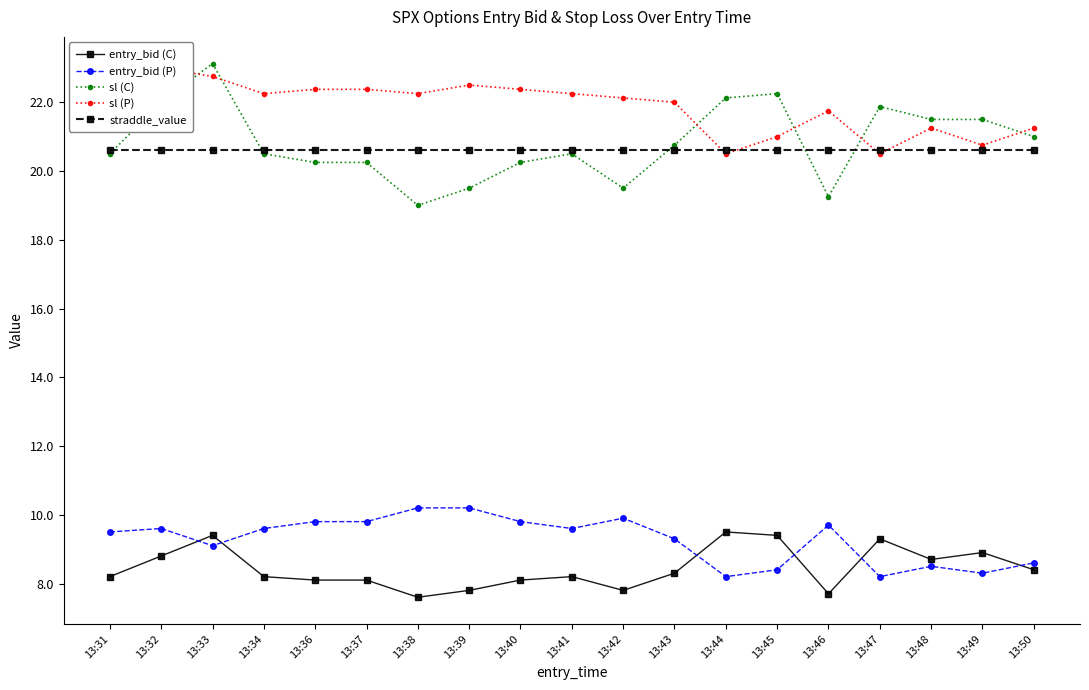

What is the difference between the sl (P) values at 13:43 and 13:31?

0.1